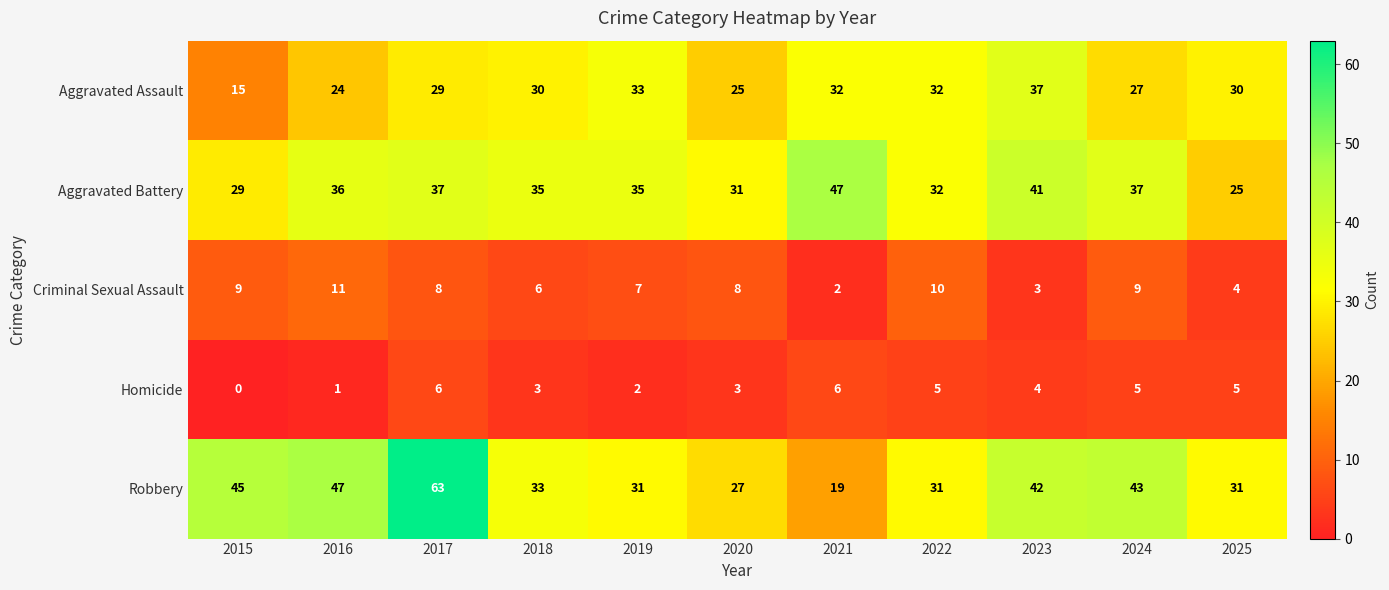

The Criminal Sexual Assault series shows 4 at 2015. True or false?

False